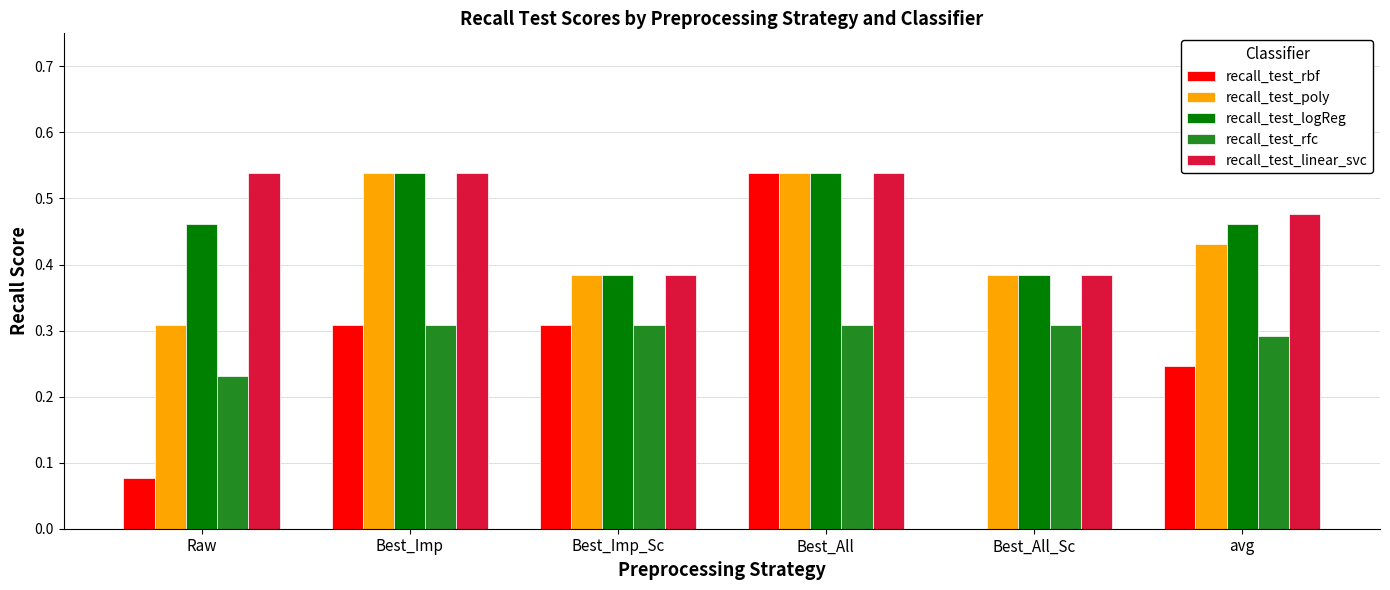

What is the sum of the recall_test_logReg values at Best_Imp and Best_All_Sc?

0.9